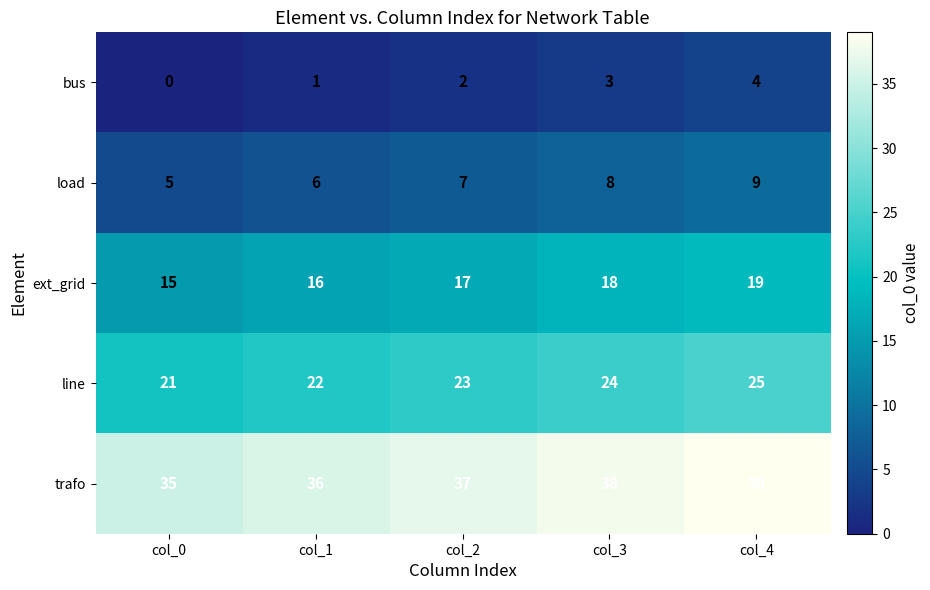

Which series has the largest total across all categories?

trafo